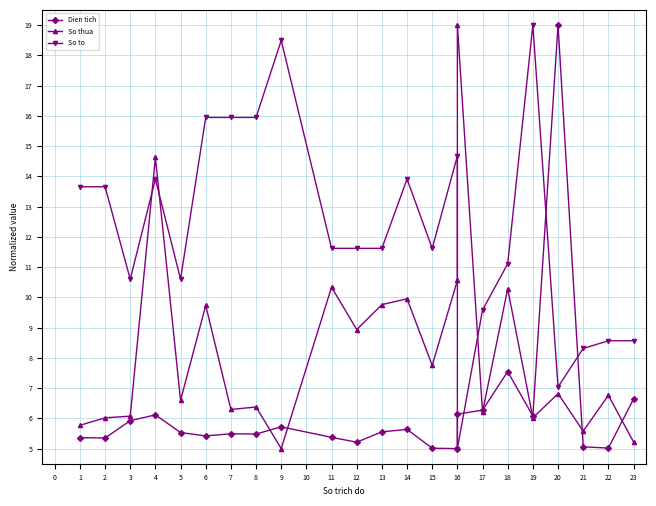

Rank the series by their average value, from highest to lowest.

So to, So thua, Dien tich